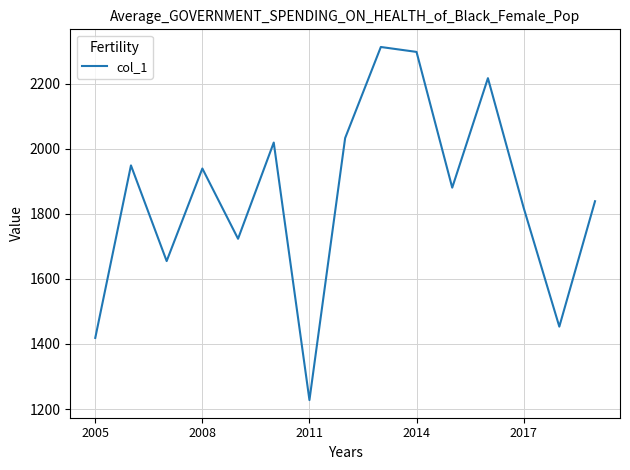

What is the maximum value shown in the chart?

2312.5